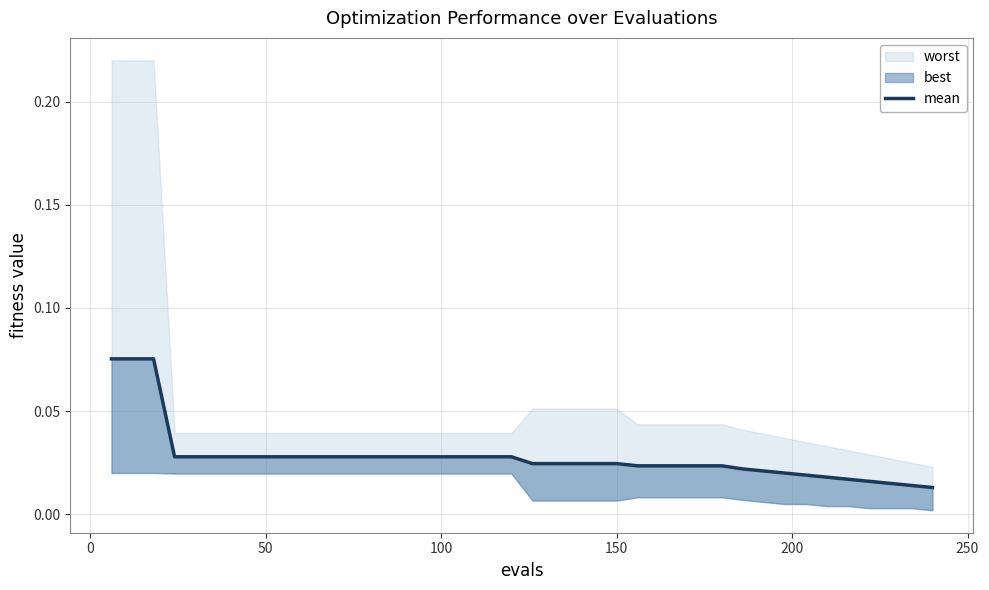

What is the difference between the maximum and minimum values?

0.1